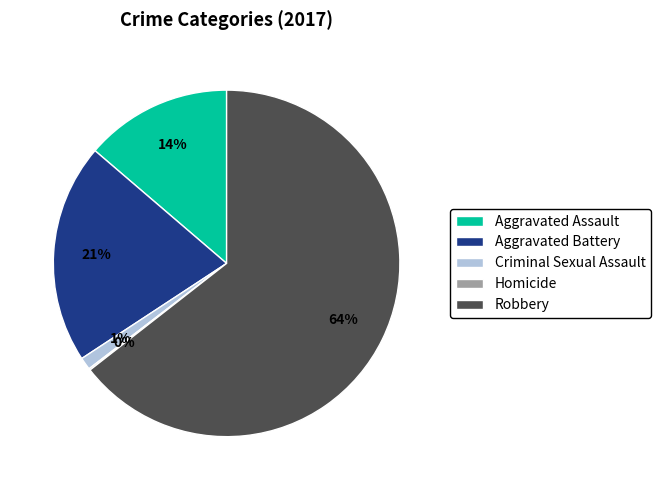

Is the sum of Criminal Sexual Assault and Aggravated Assault greater than half?

No